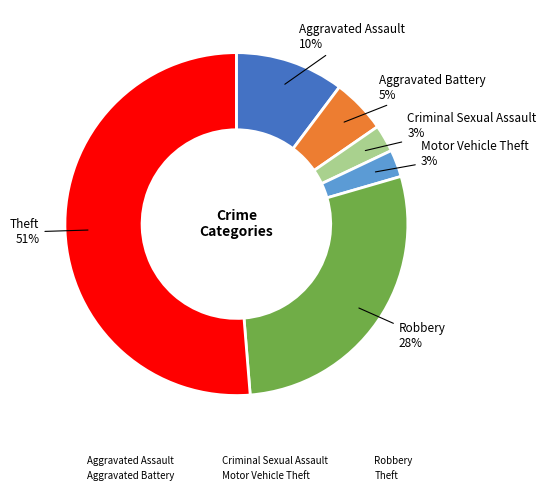

To the nearest percent, what is the average slice percentage?

17%